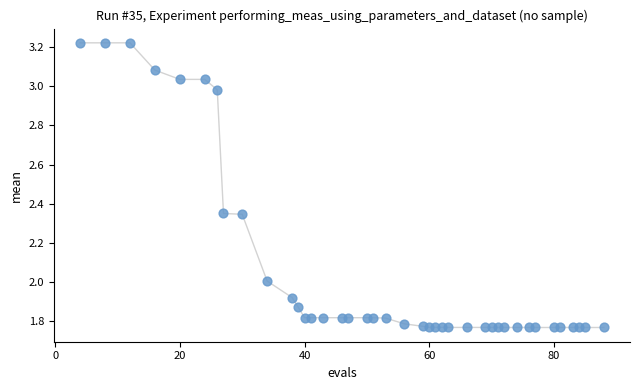

What is the range of X values (max minus min)?

84.0